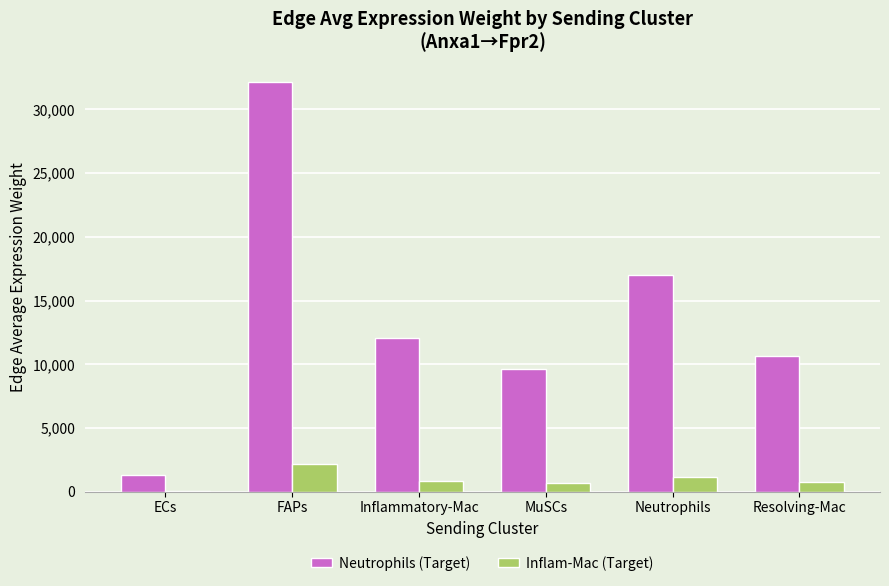

Is the value of Inflam-Mac (Target) at ECs greater than the value of Neutrophils (Target) at Resolving-Mac?

No